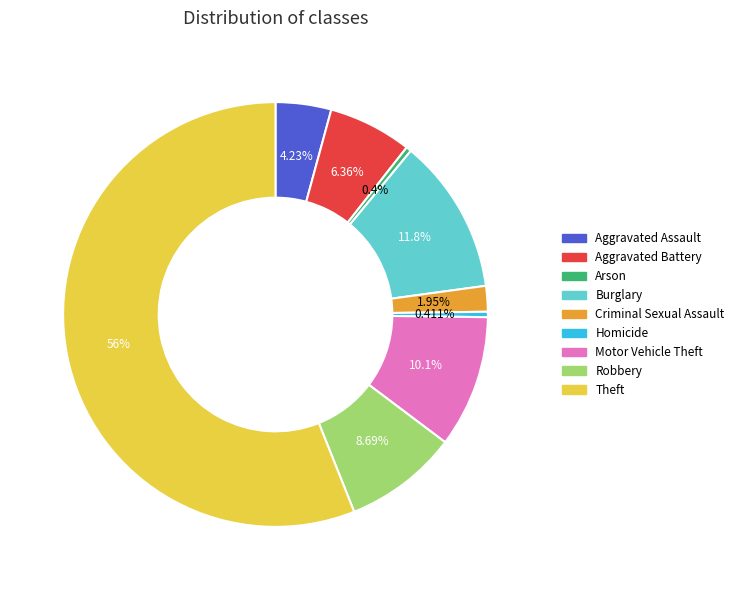

To the nearest percent, what percentage of the pie is Theft?

56%